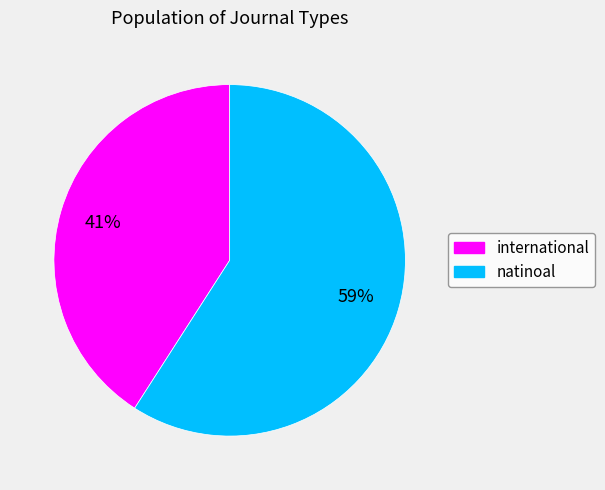

What percentage is the natinoal slice, to the nearest percent?

59%